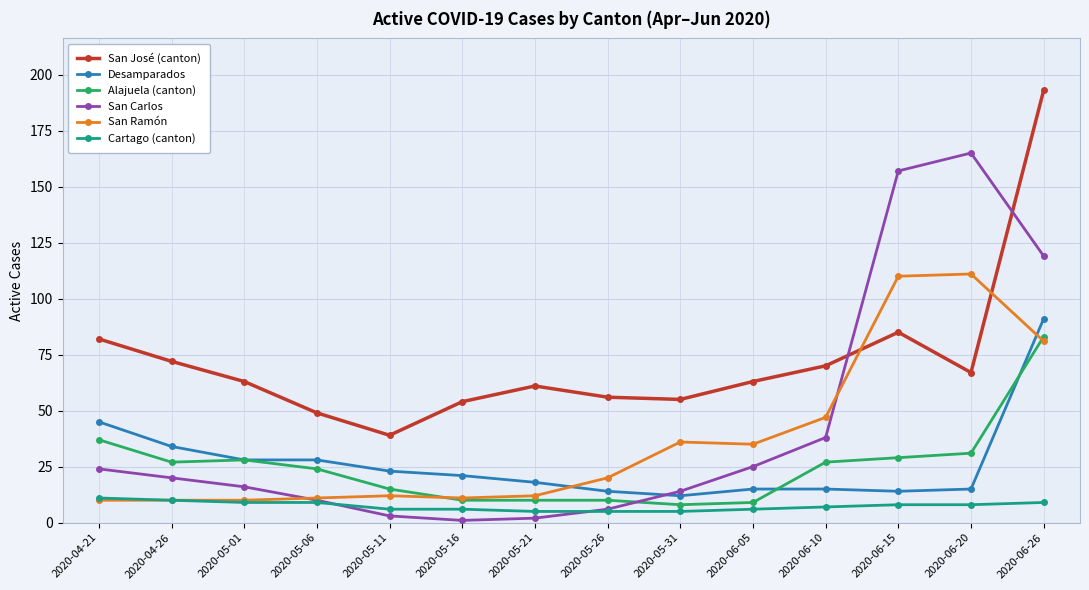

What is the value of the Alajuela (canton) point at the 2nd from the left?

27